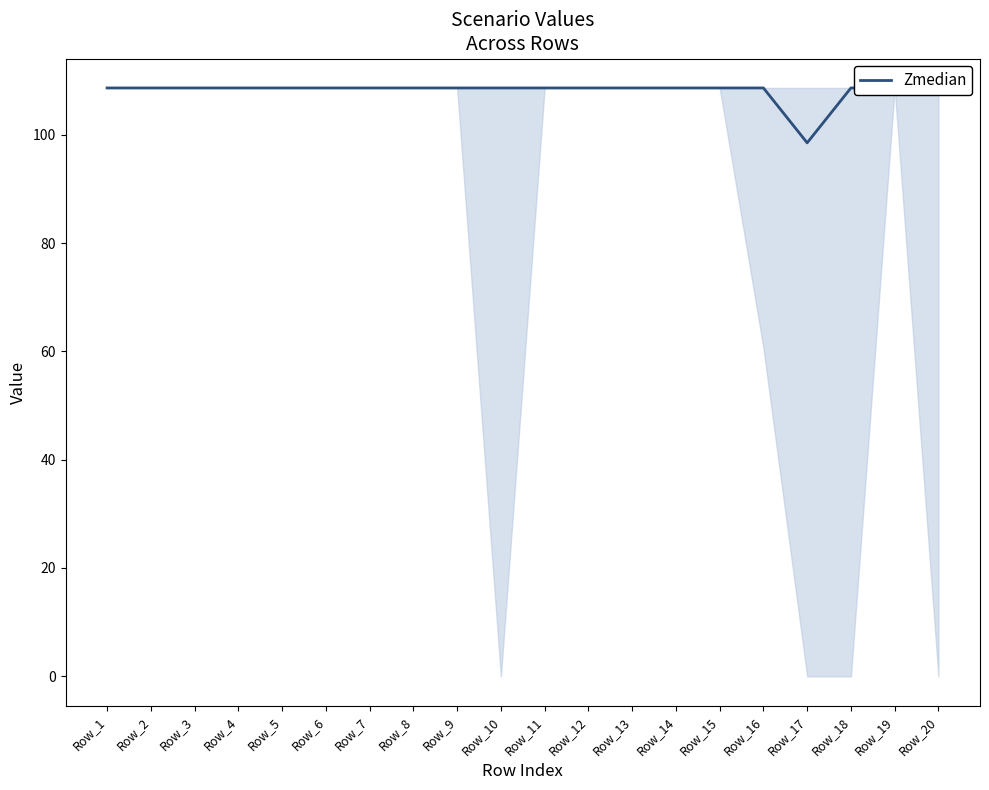

What is the ratio of the value at Row_6 to the value at Row_10?

1.0